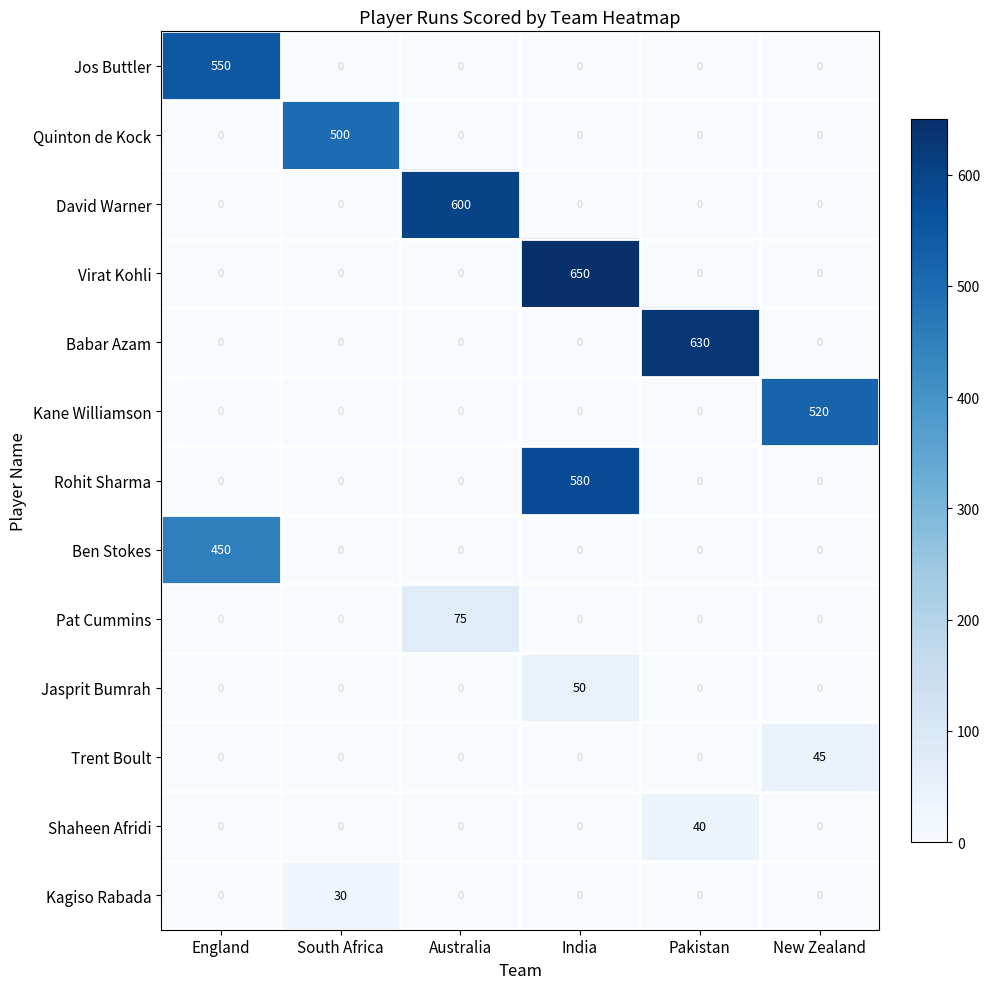

What is the difference between the maximum and minimum values in the Ben Stokes series?

450